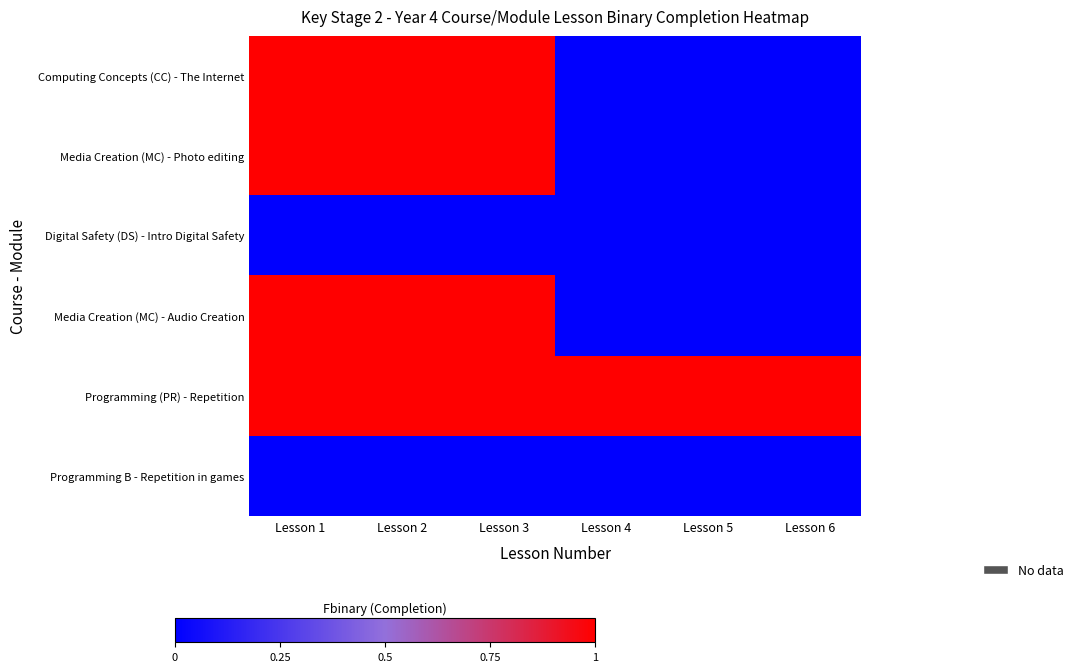

At how many categories does at least one series exceed 0?

6